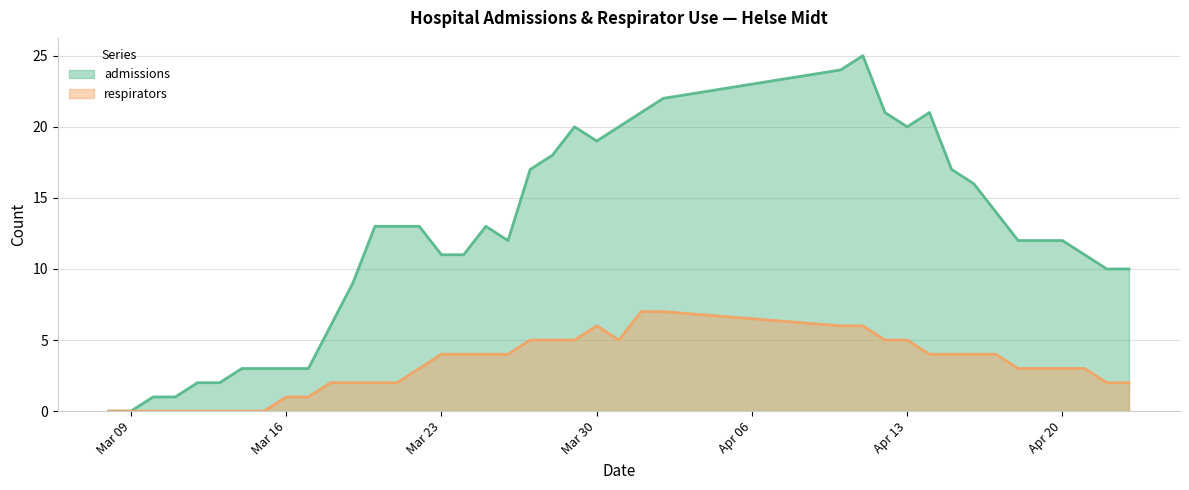

What is the maximum value shown in the chart?

25